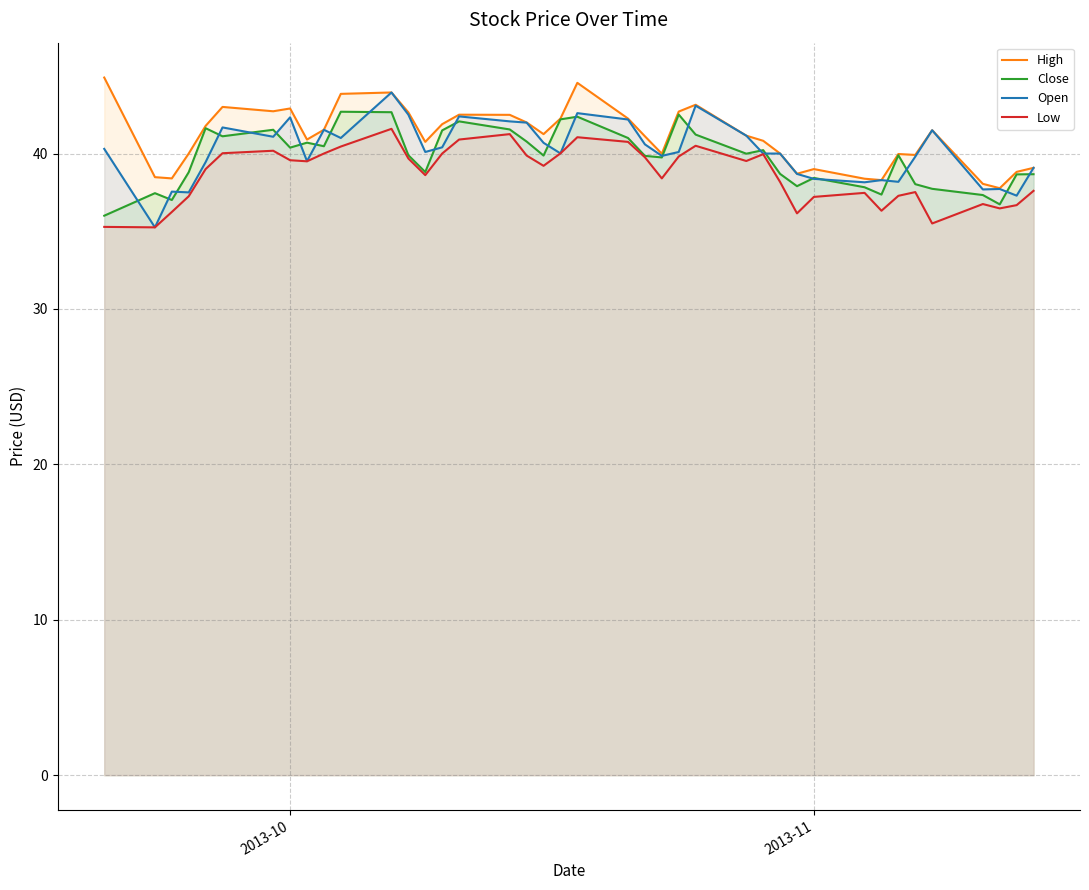

What is the minimum value for High?

37.8